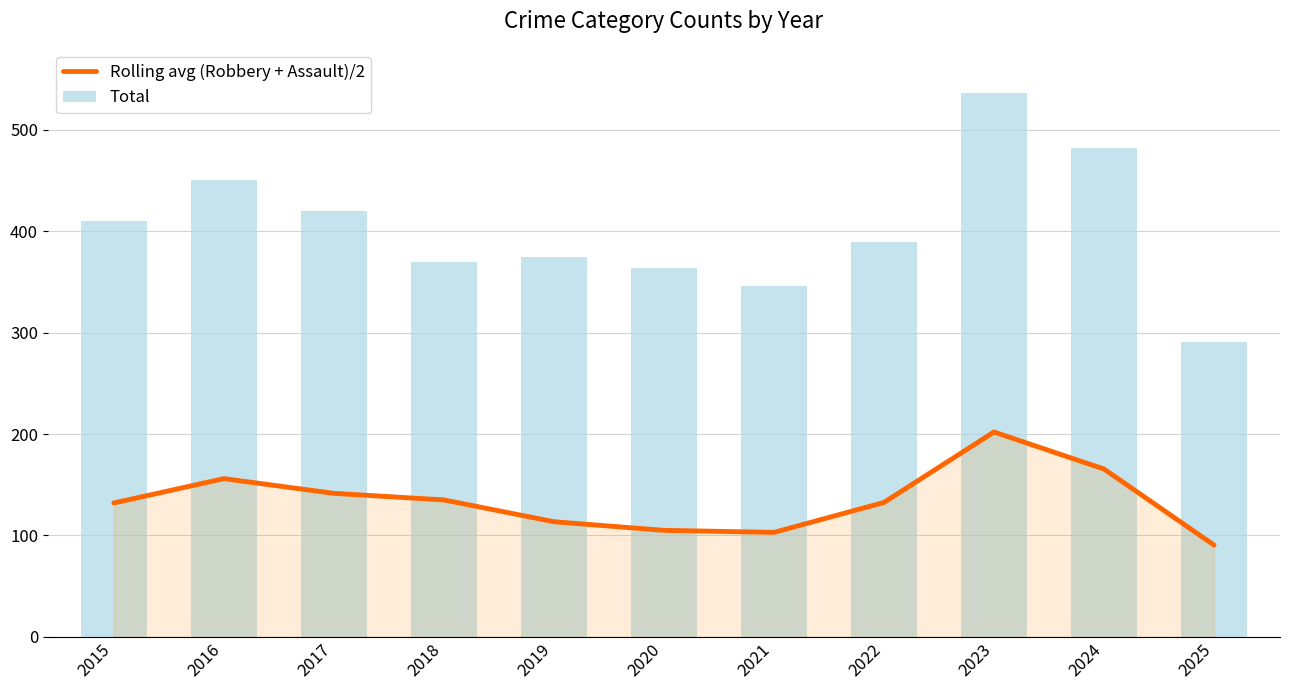

List the labels in order of value, largest first.

2023, 2024, 2016, 2017, 2018, 2022, 2015, 2019, 2020, 2021, 2025